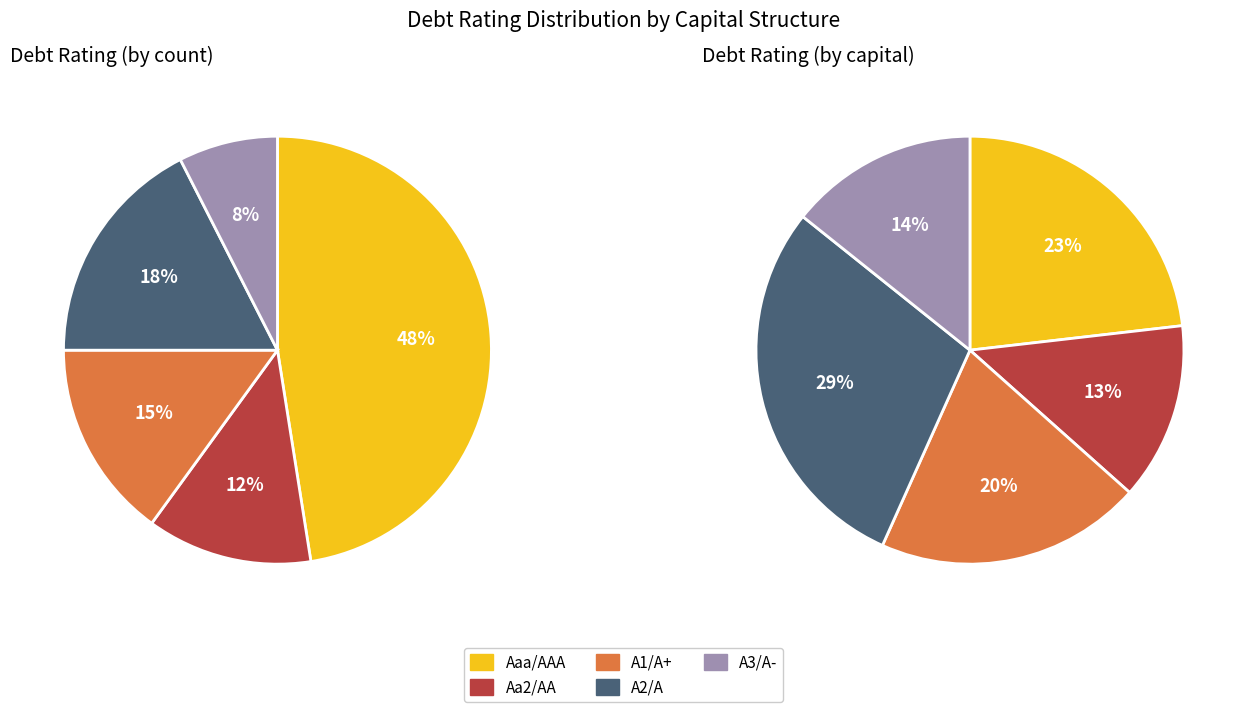

What is the largest slice in the pie chart?

Aaa/AAA